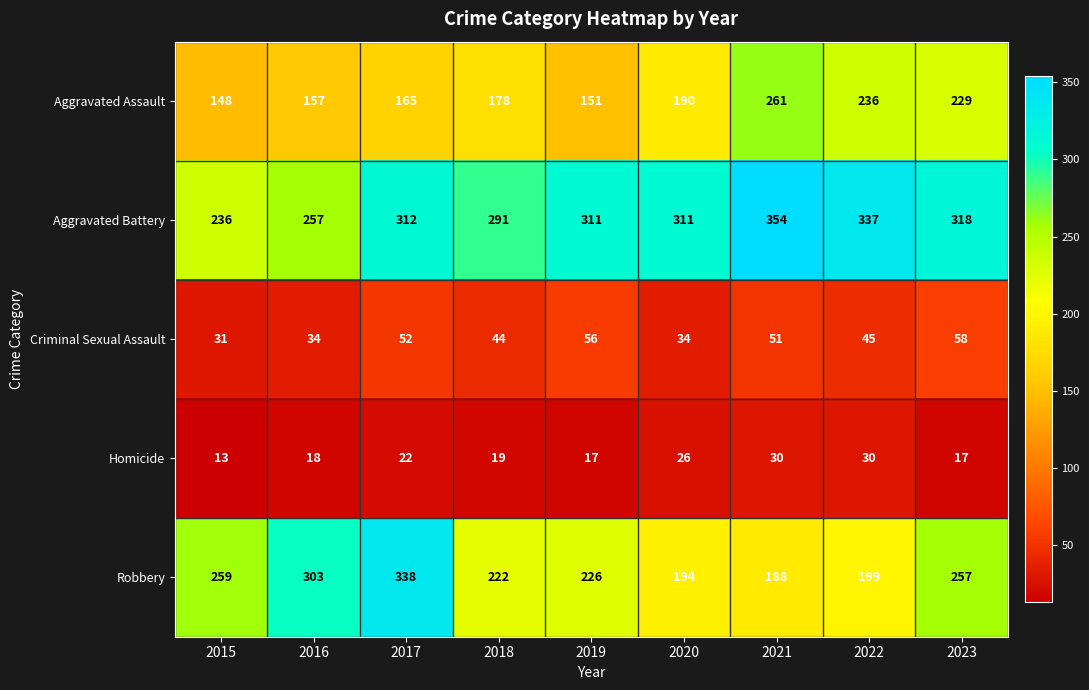

What is the sum of all Homicide values?

192